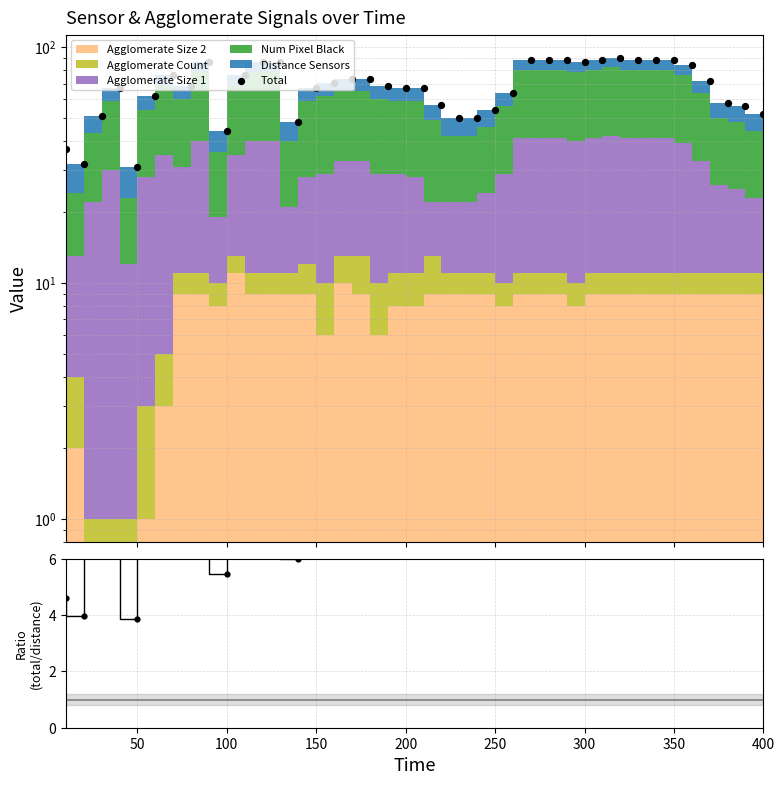

Which series has the widest spread of Y values?

Total